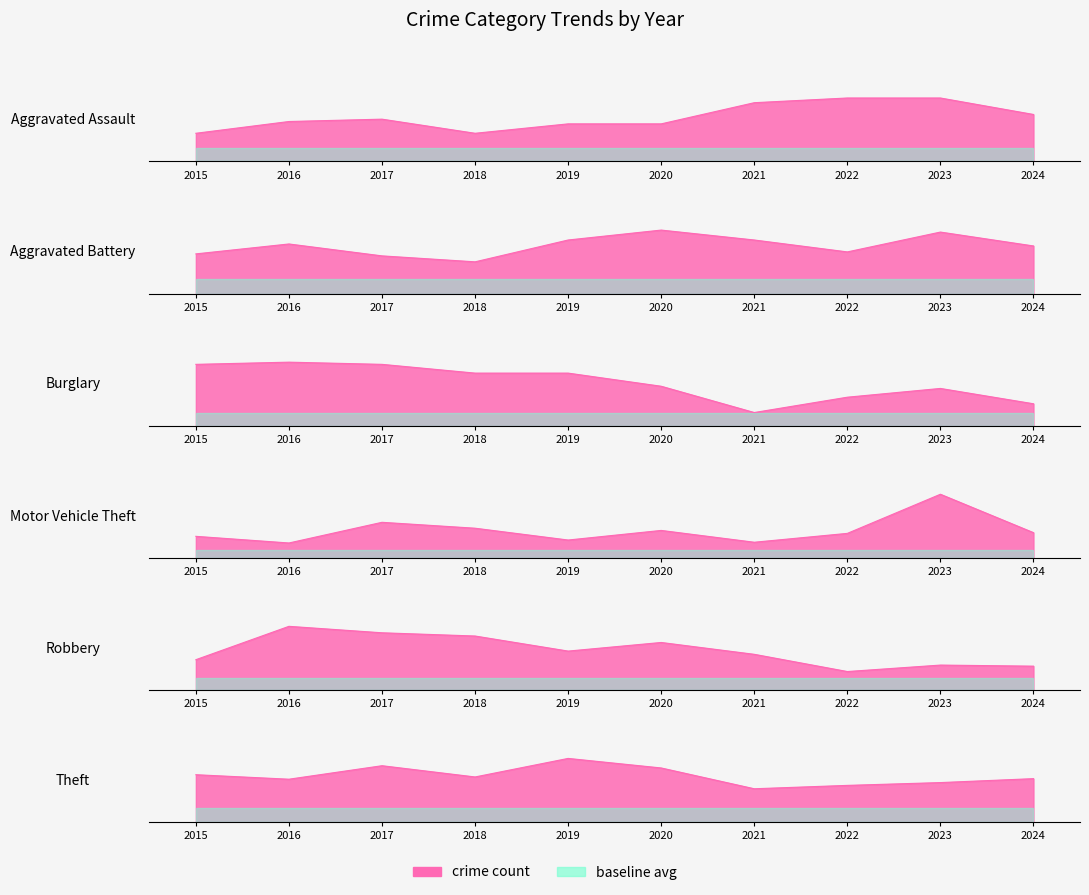

Rank the series by their maximum value, from lowest to highest.

Aggravated Assault, Burglary, Aggravated Battery, Robbery, Motor Vehicle Theft, Theft